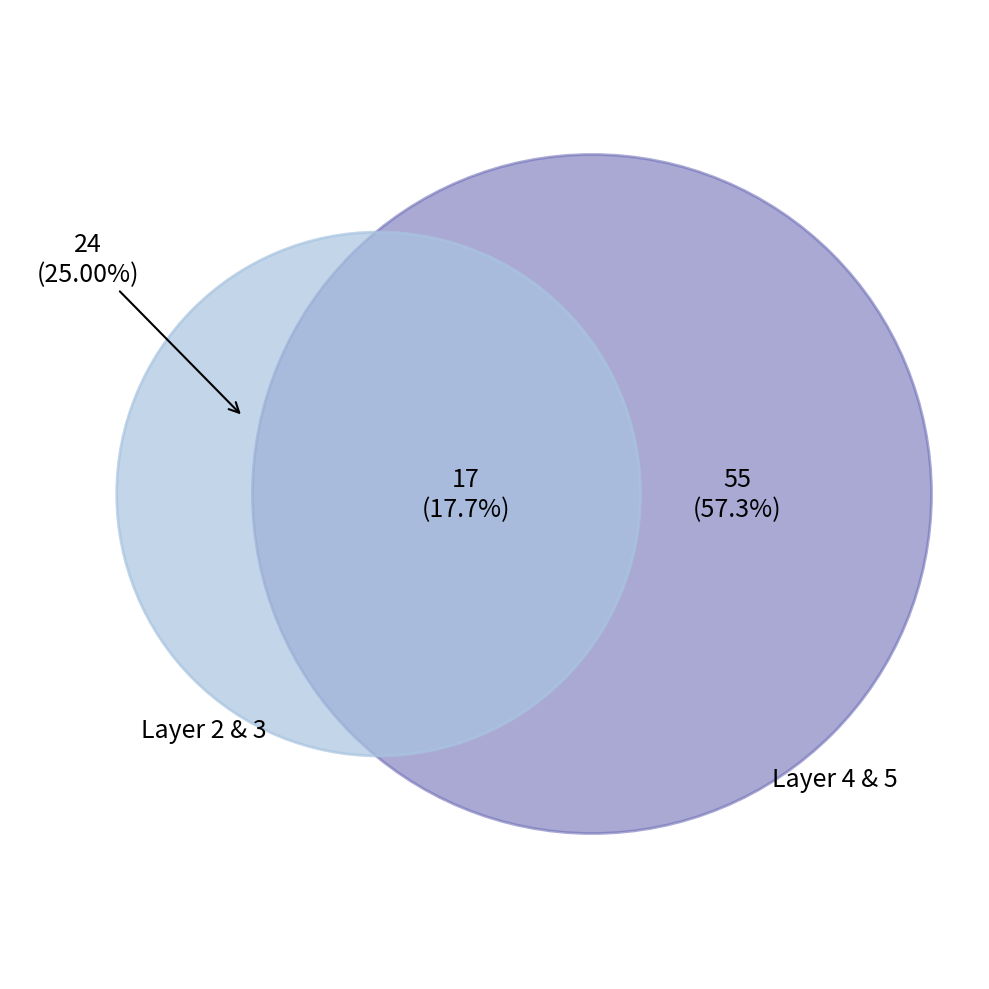

Do 2 and 5 together represent more than half of the pie?

No